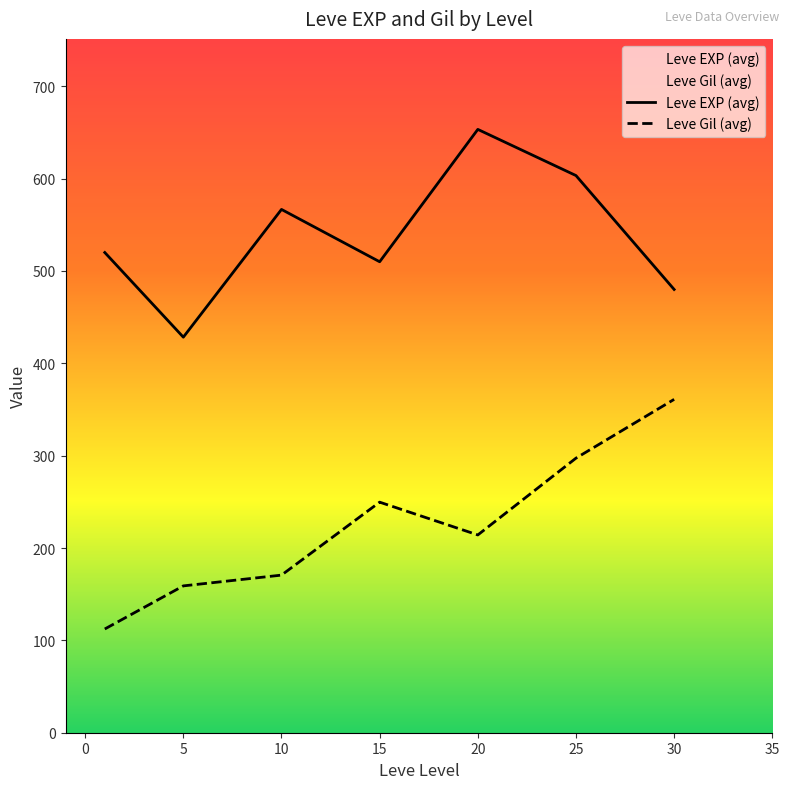

Which series has the largest total across all categories?

Leve EXP (avg)